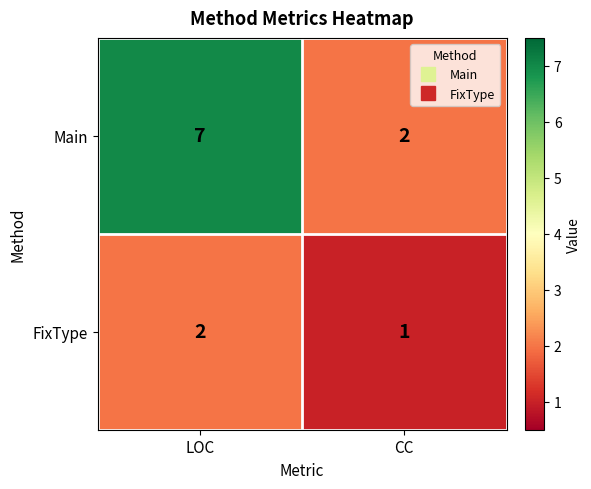

Reading right to left, transcribe all the data shown in this chart.

Main: 2	7
FixType: 1	2